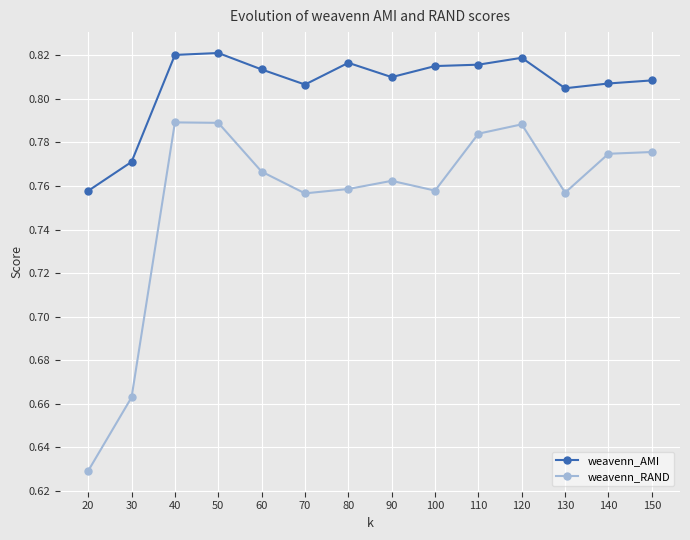

How many interior local valleys does the weavenn_RAND series have?

3